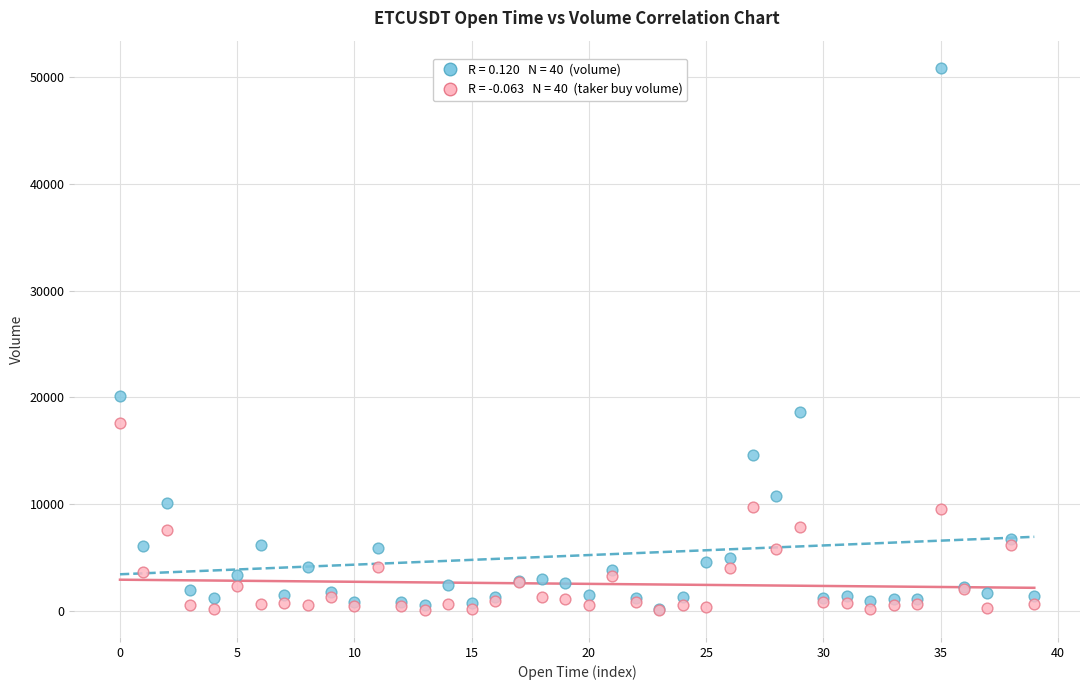

Across all series, what Y value is closest to 25483?

20075.8